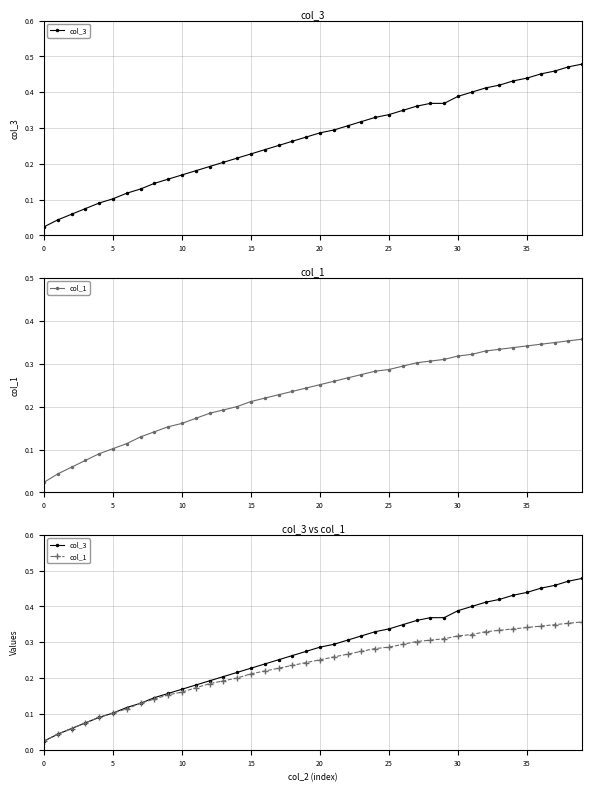

True or false: col_3 has a value of 0.3 at 20.

True